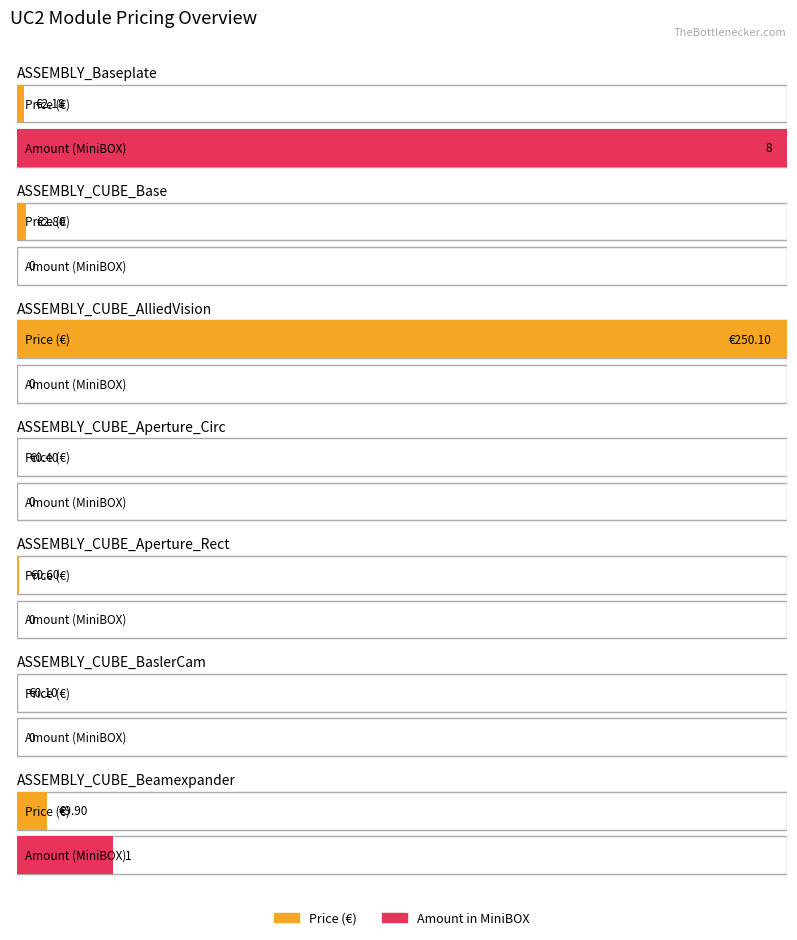

How many data points does each series have?

7